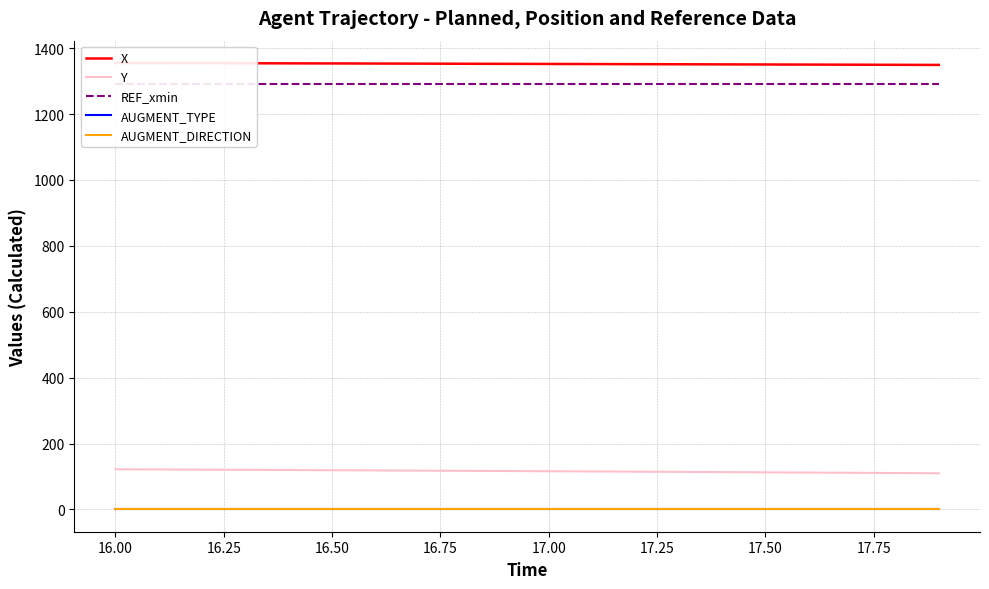

True or false: Y and AUGMENT_DIRECTION cross at least once.

False